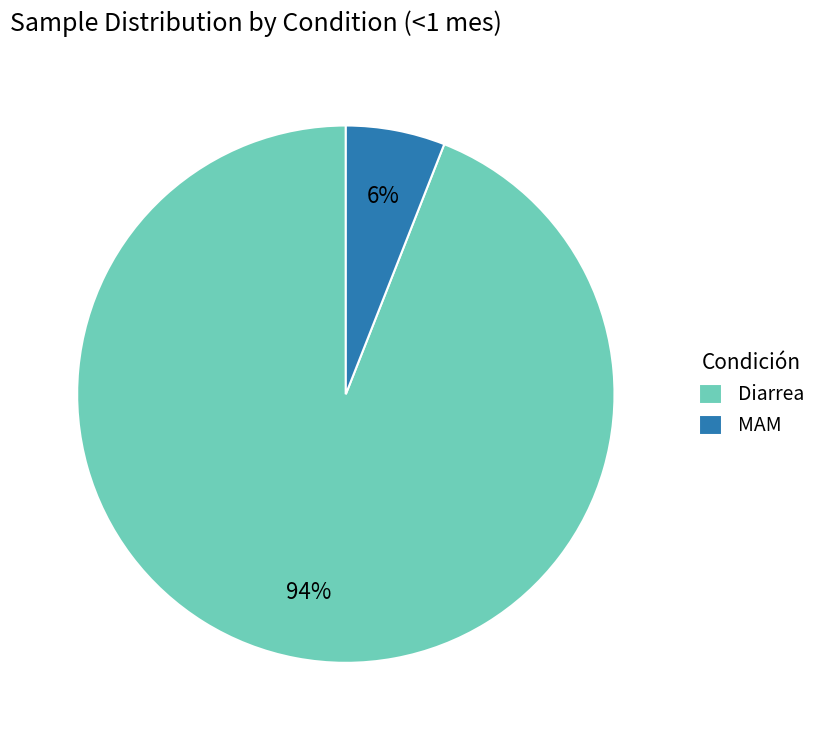

True or false: MAM accounts for 14% of the total.

False